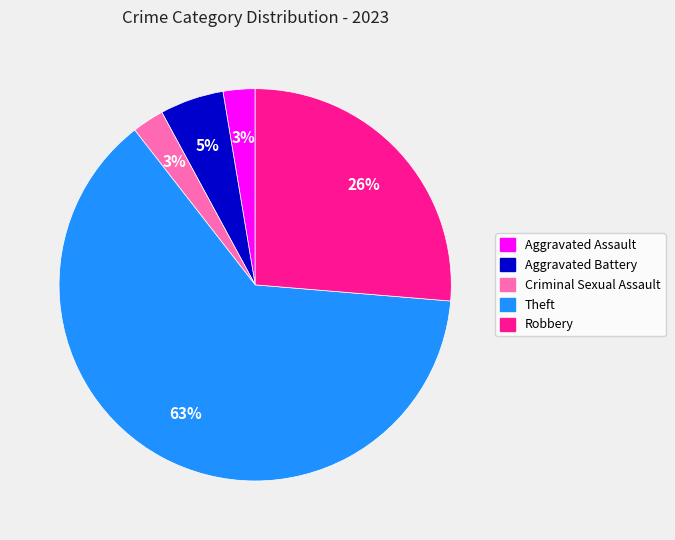

How many slices are in this pie chart?

5